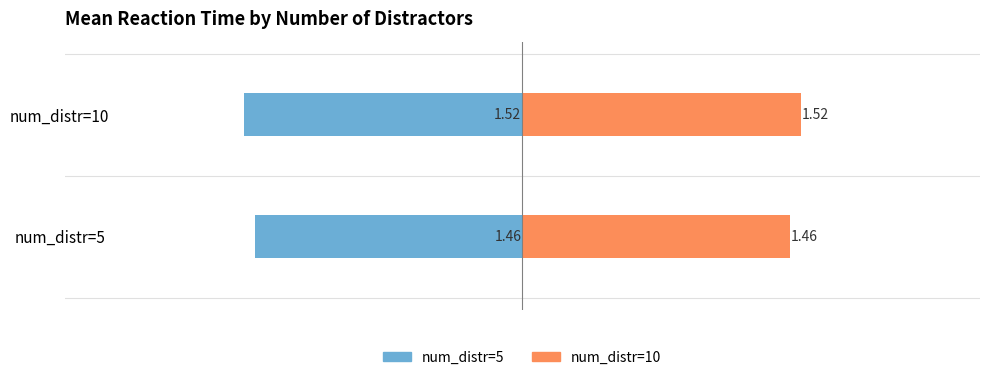

Which series has the widest spread of values?

num_distr=5